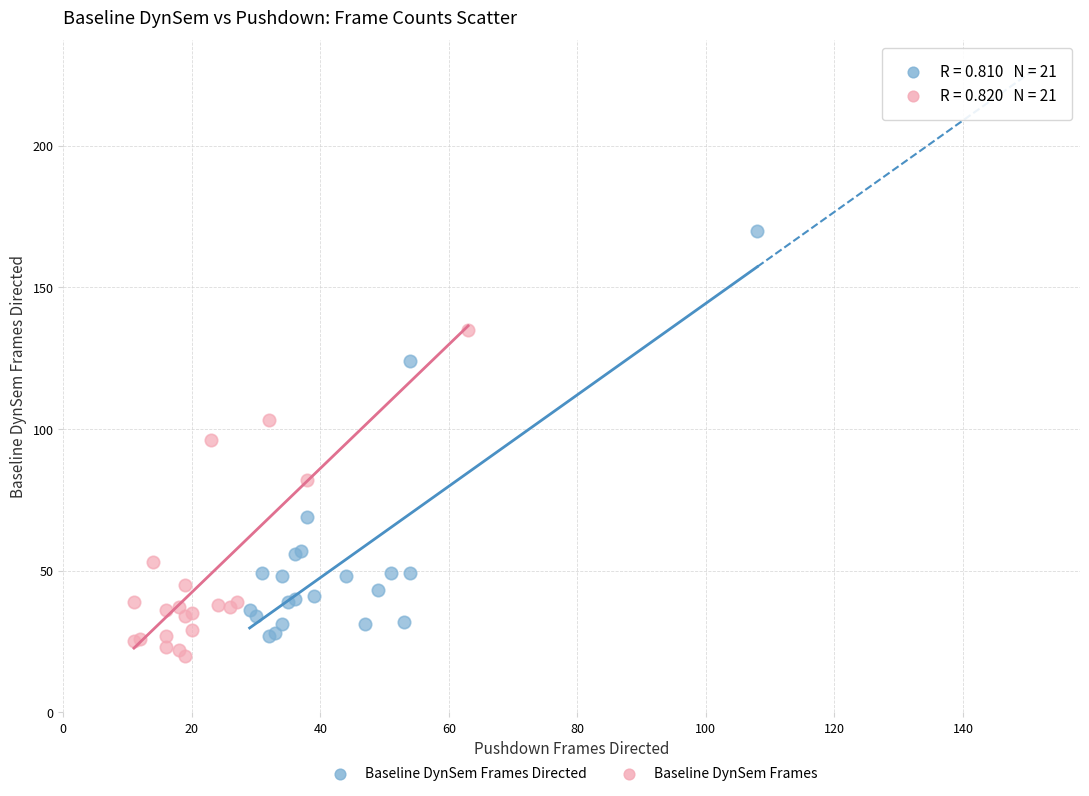

Which series reaches the maximum Y coordinate?

Baseline DynSem Frames Directed